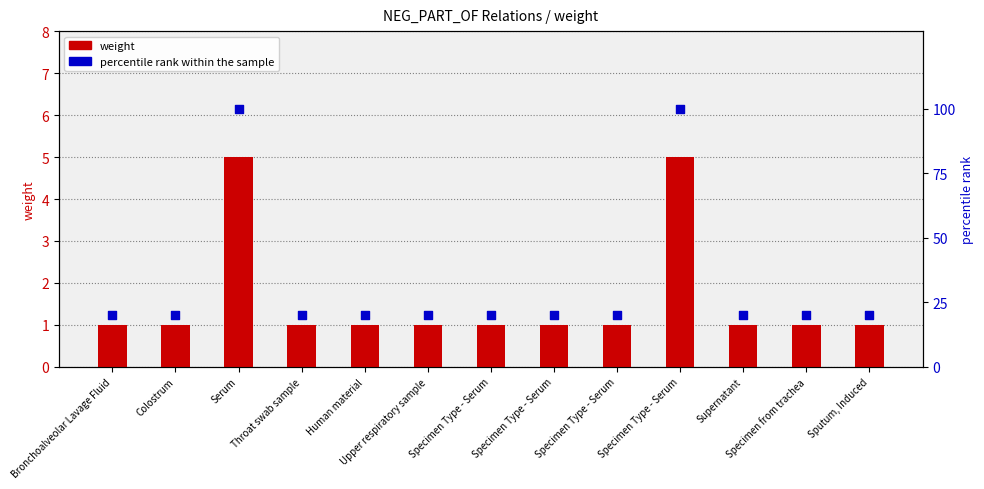

At which category is the sum across all series the highest?

Serum